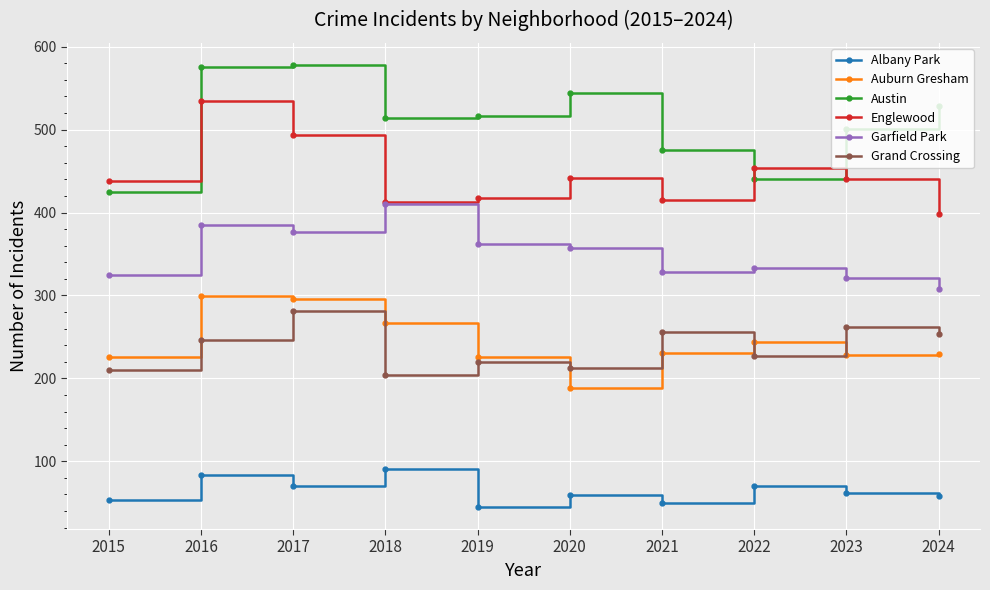

Which series changed the most between 2015 and 2018?

Austin